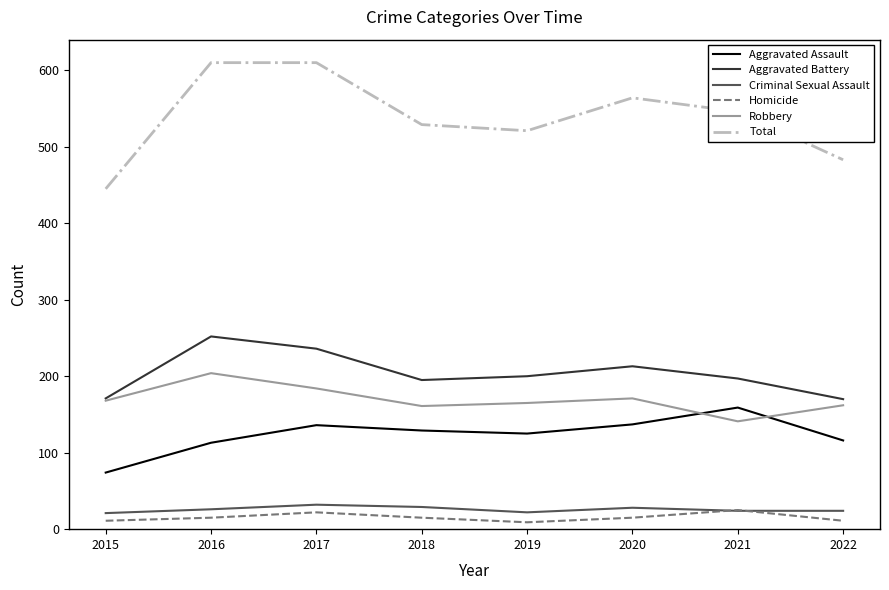

Which series has the largest range (max minus min)?

Total